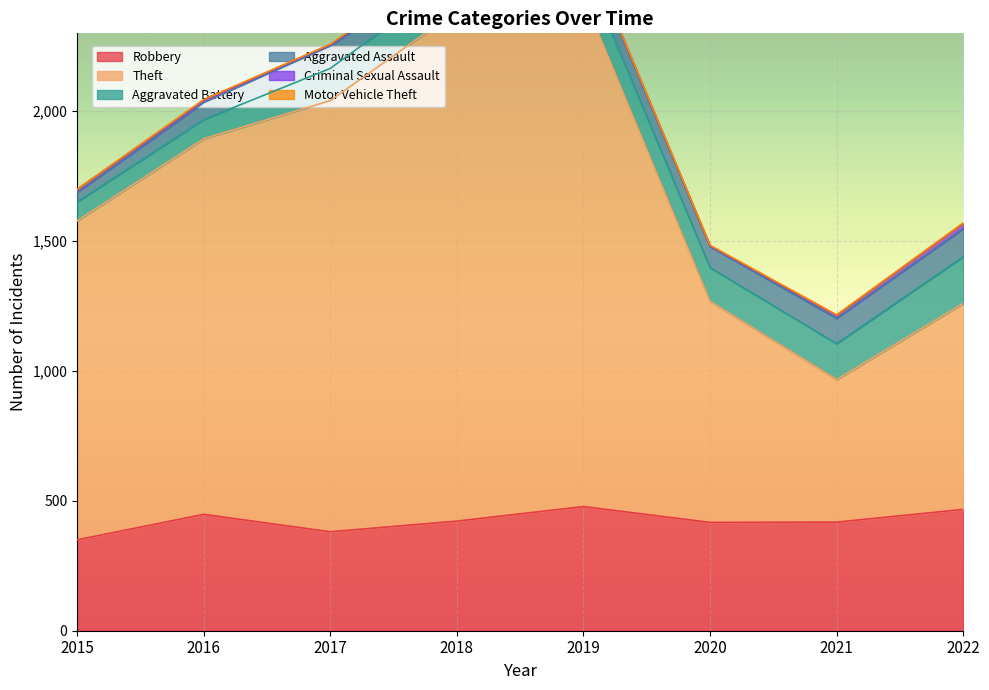

True or false: Theft and Aggravated Battery intersect in this chart.

False